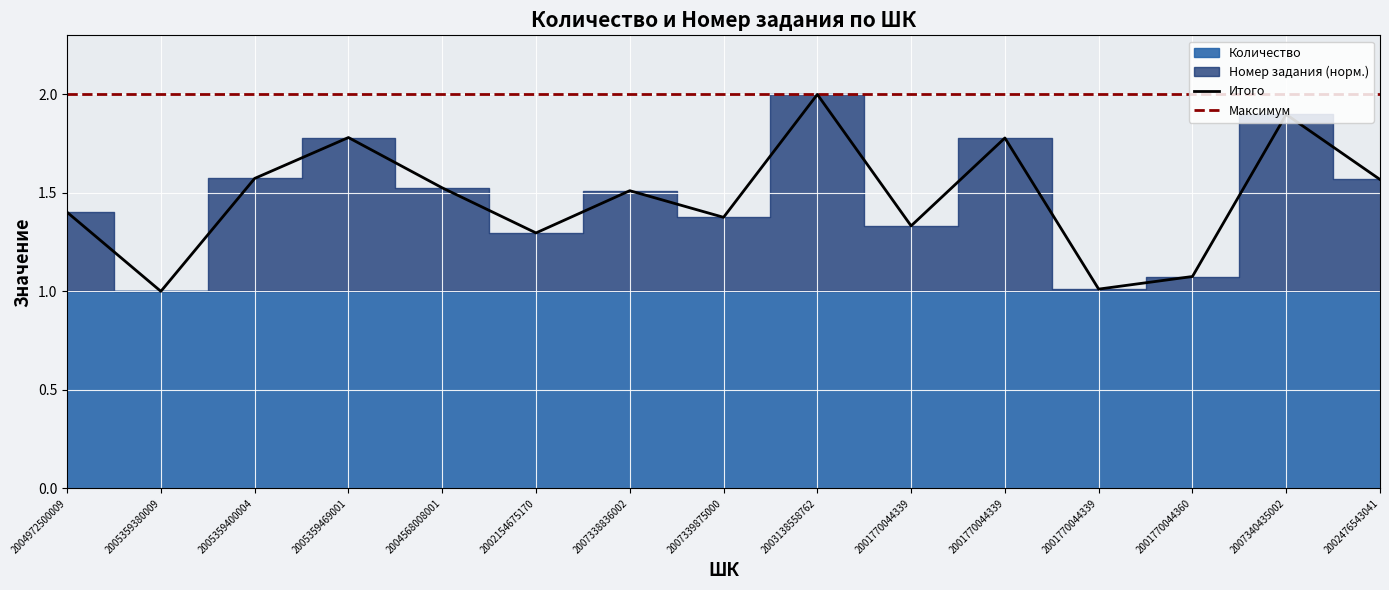

What is the sum of all values?

22.1